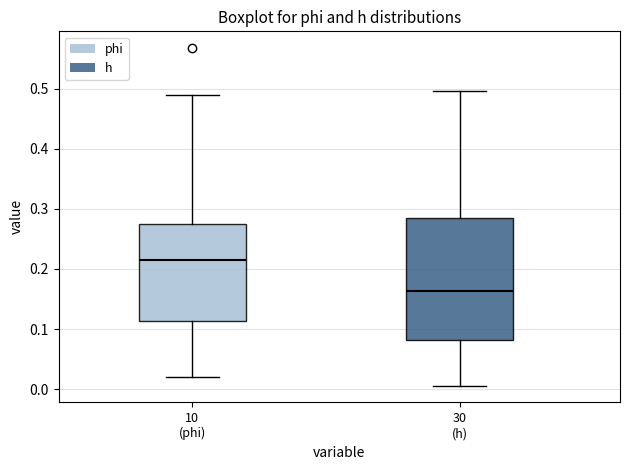

Which box's median line is the lowest?

30 (h)